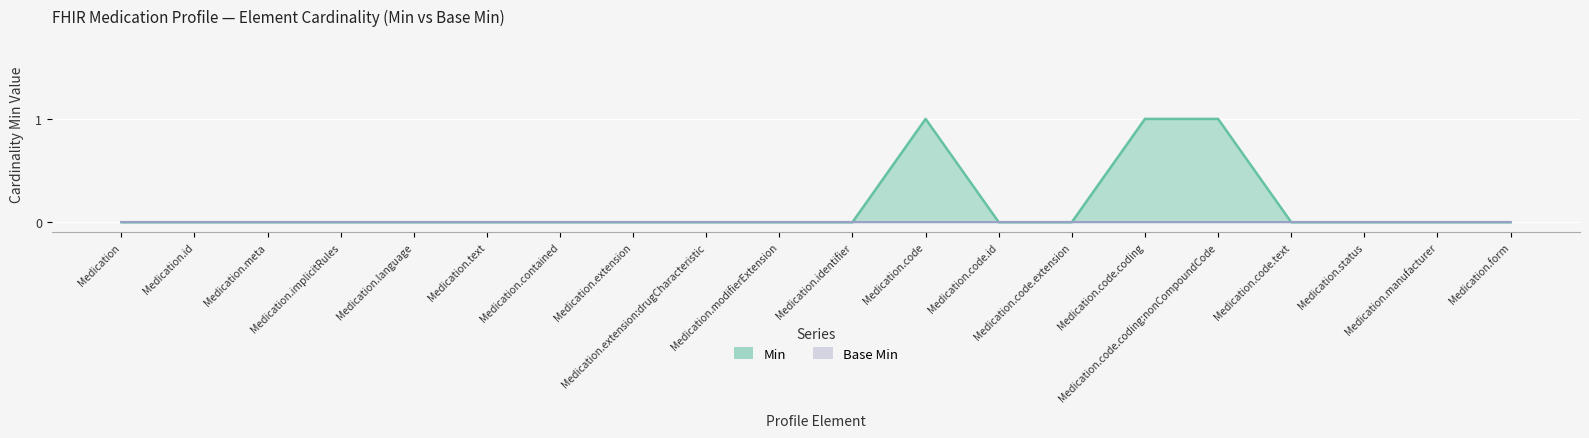

What is the maximum value shown in the chart?

1